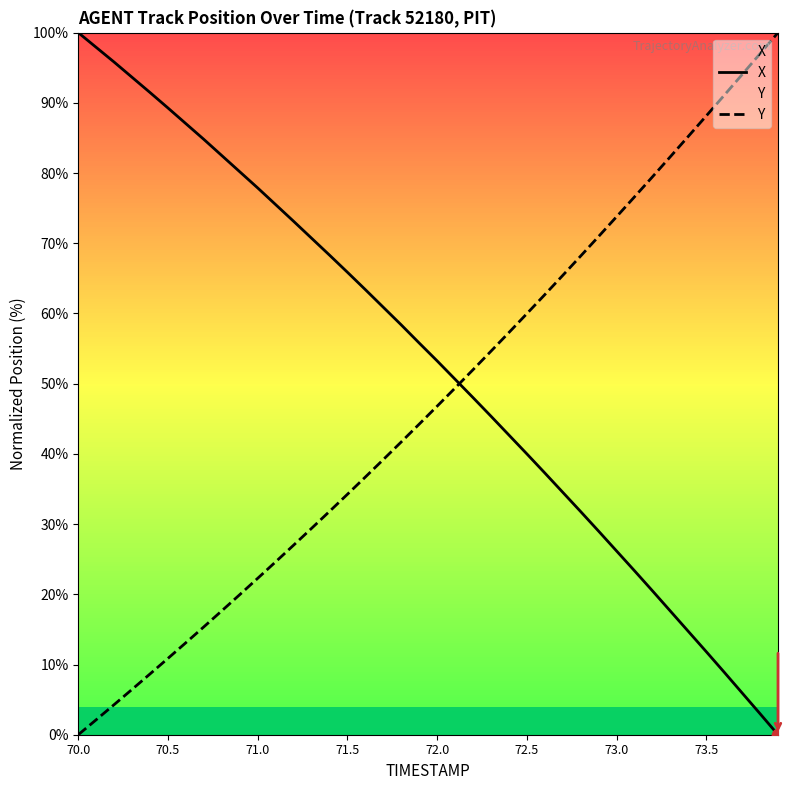

Which series reaches the maximum Y coordinate?

X